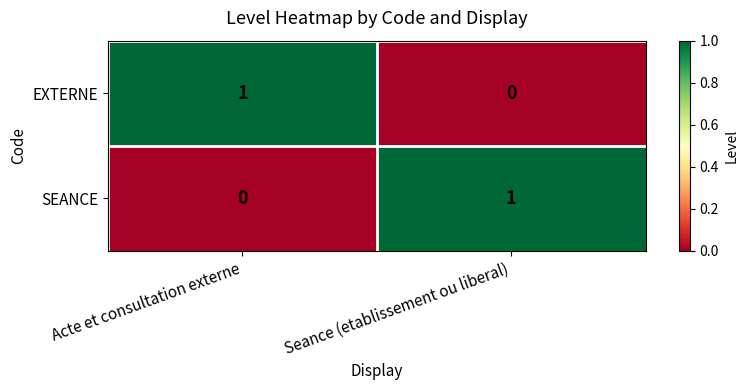

At which label does SEANCE reach its peak?

Seance (etablissement ou liberal)